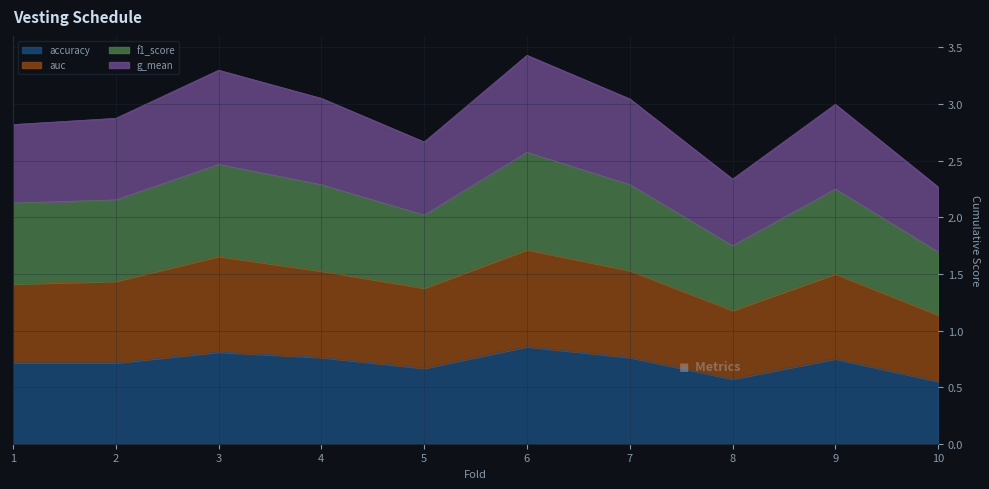

True or false: f1_score has more than 1 points higher than both neighbors.

True